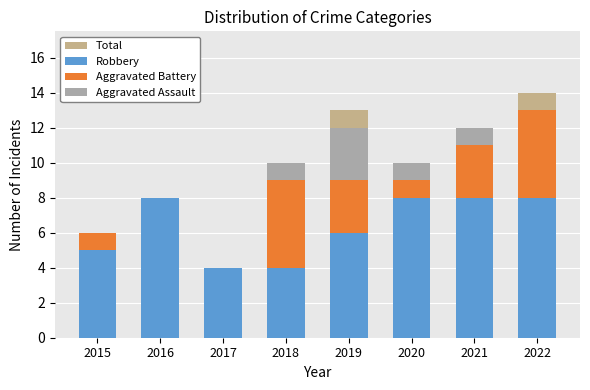

Rank the series by their maximum value, from highest to lowest.

Total, Robbery, Aggravated Battery, Aggravated Assault